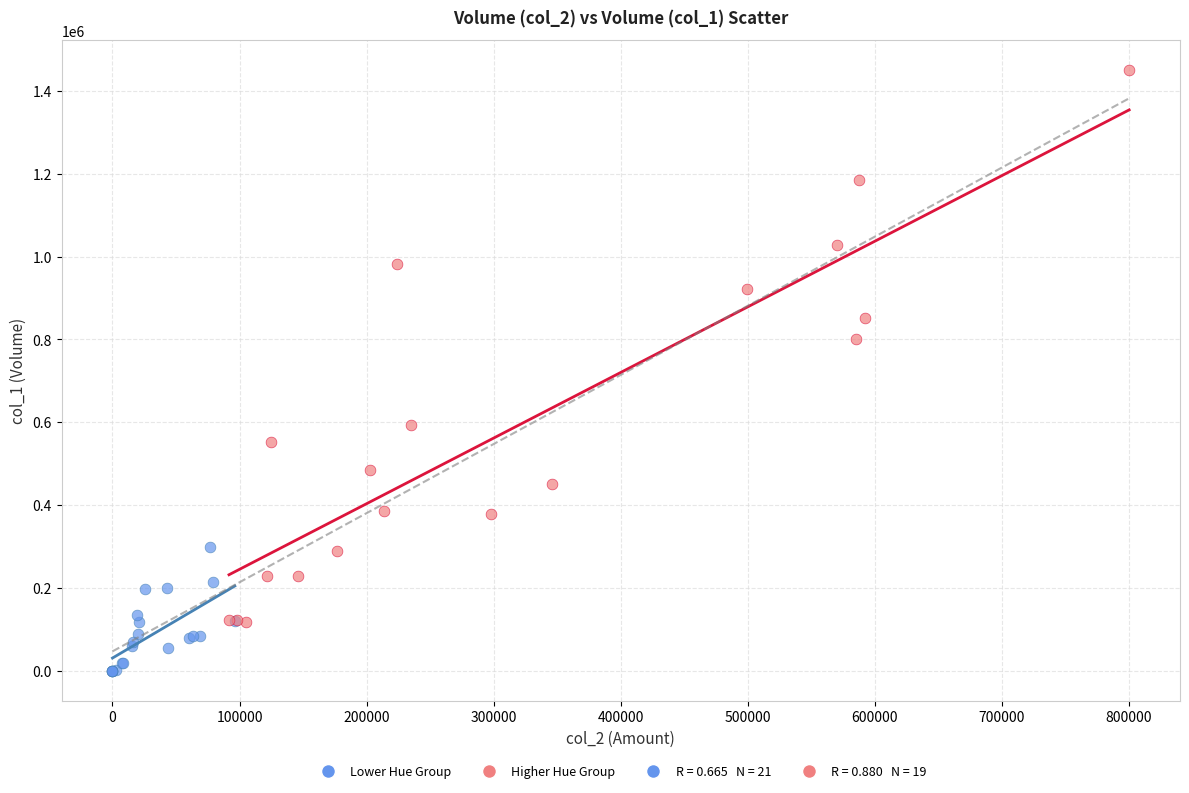

Which series contains the highest Y value?

Higher Hue Group